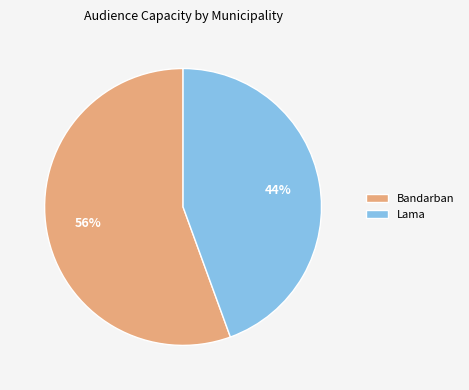

What percentage is the Lama slice, to the nearest percent?

44%